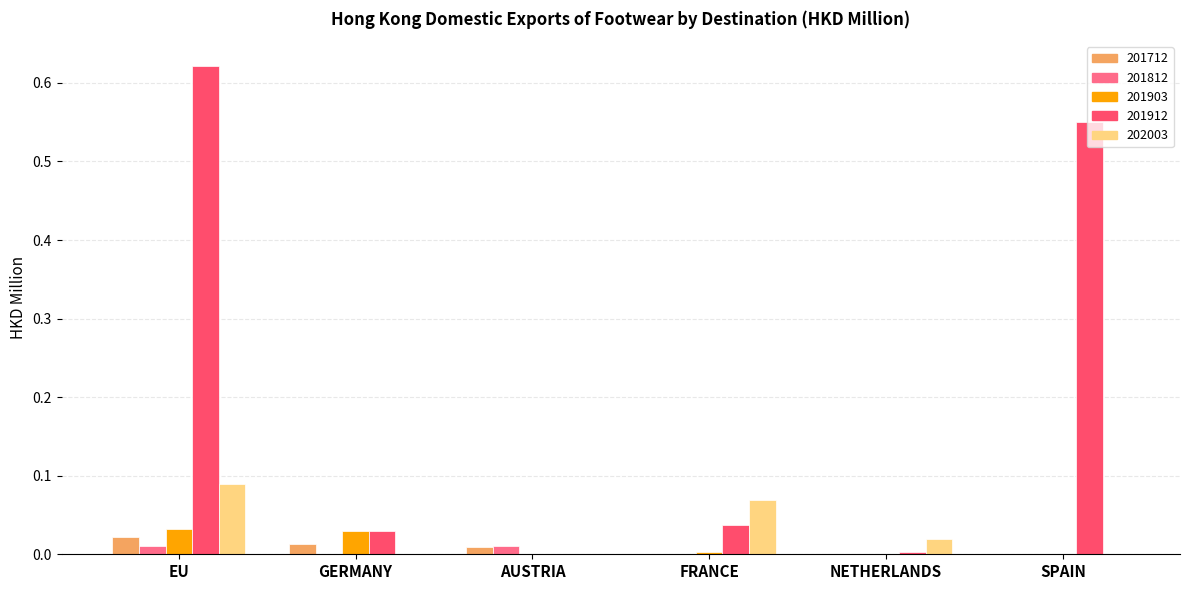

The value of 201912 at AUSTRIA is 0.0. True or false?

True